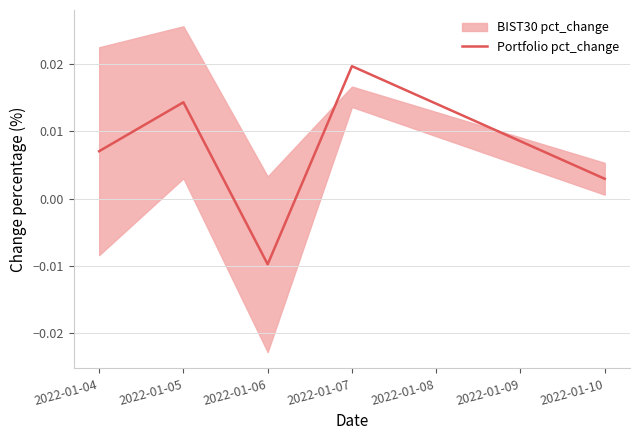

Where is Portfolio pct_change nearest to the value 0?

2022-01-10